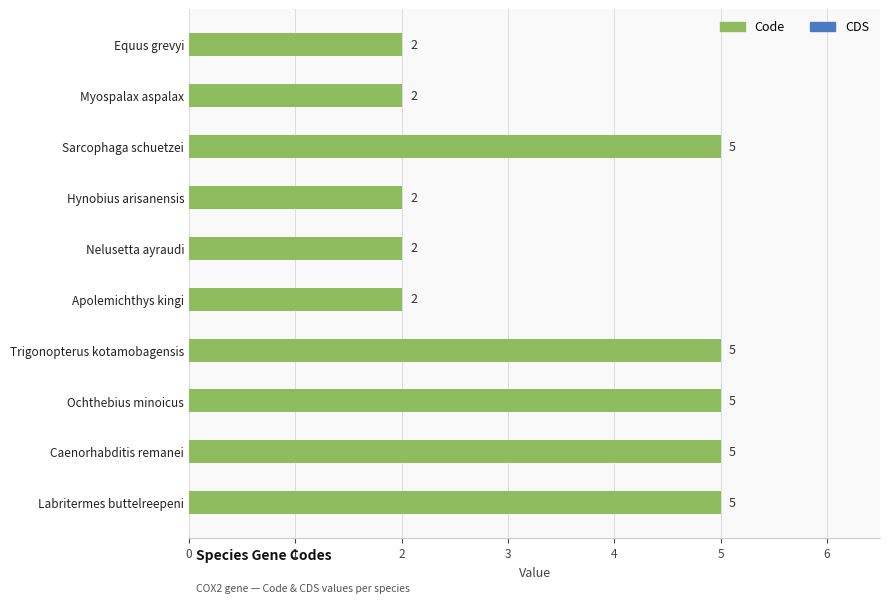

How many bars are there in total?

10